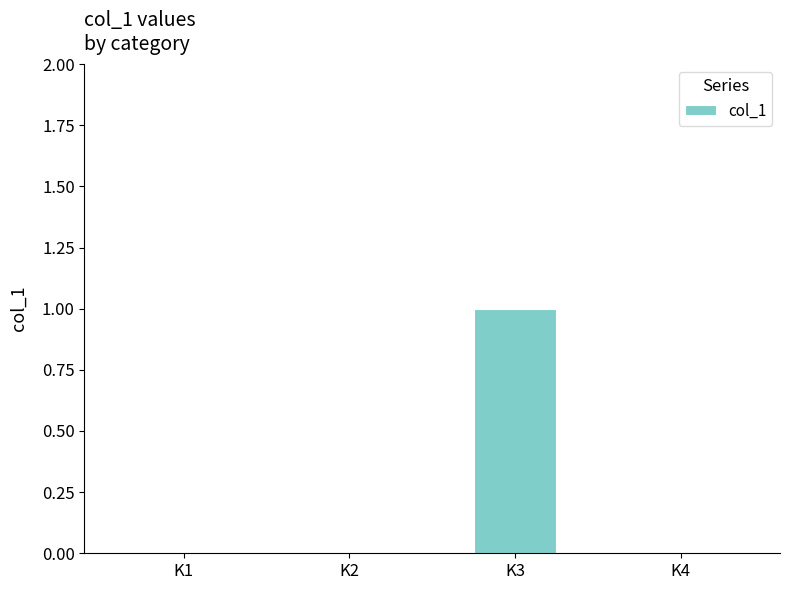

Which category has the highest value across all series?

K3